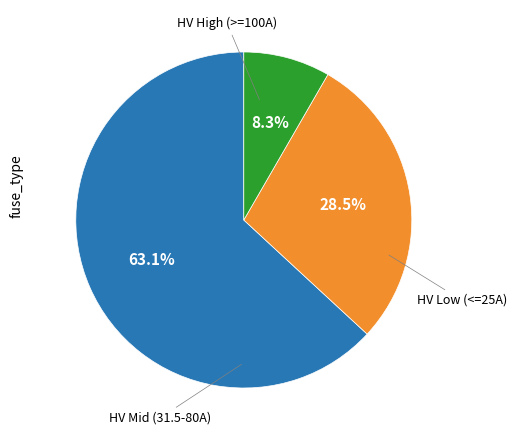

Is there a majority slice in this chart?

Yes